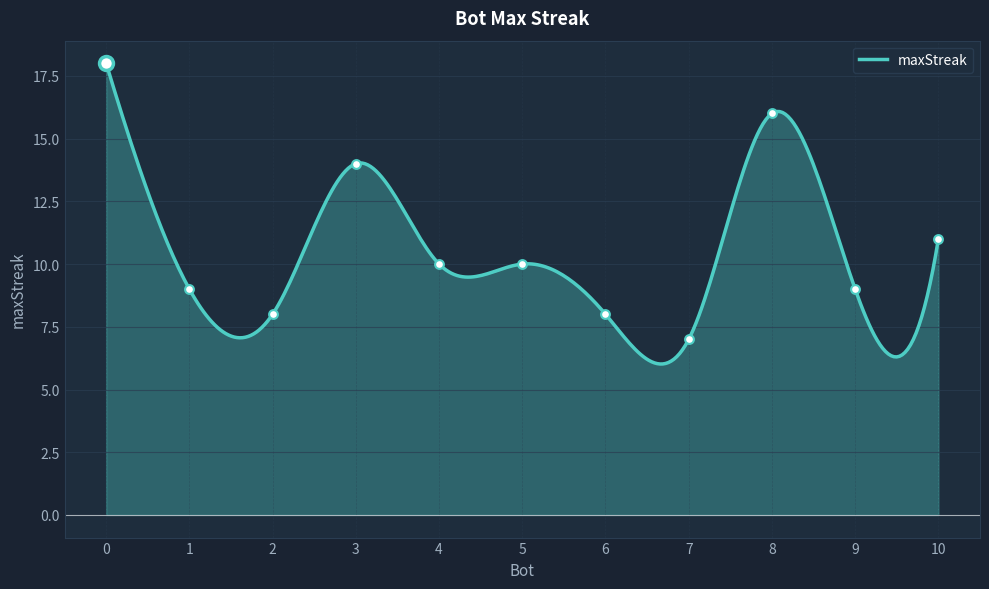

What is the ratio of the value at 4 to the value at 1?

1.1